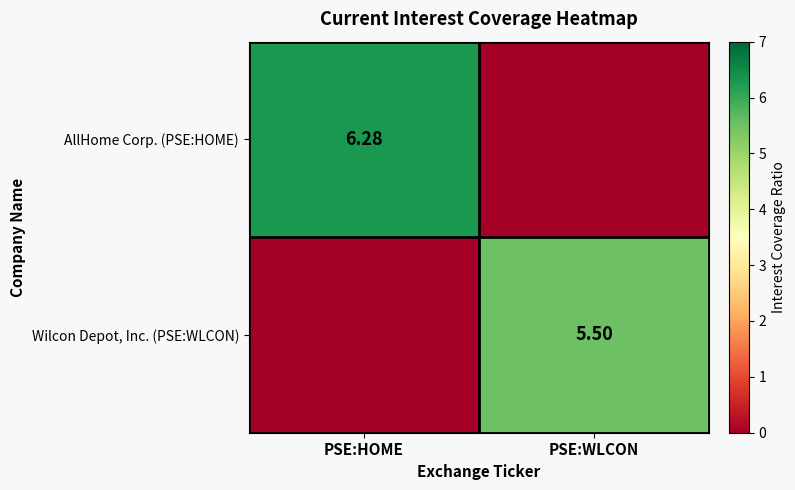

Rank the series by their average value, from highest to lowest.

AllHome Corp. (PSE:HOME), Wilcon Depot, Inc. (PSE:WLCON)